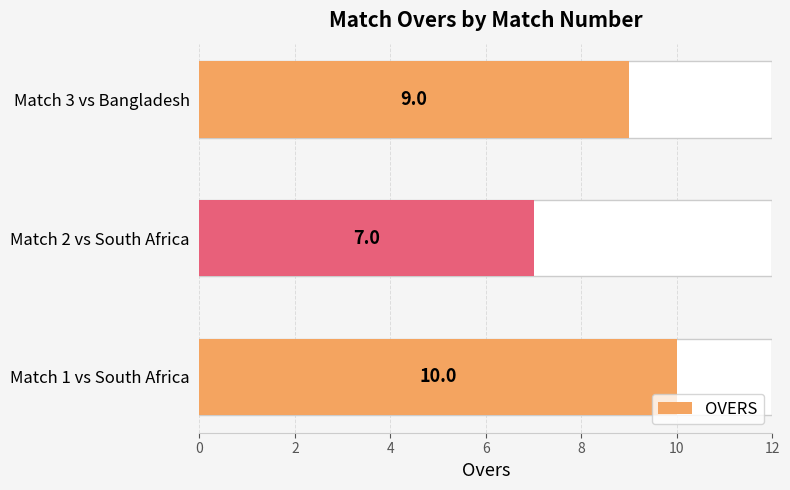

Does the chart contain stacked bars?

No